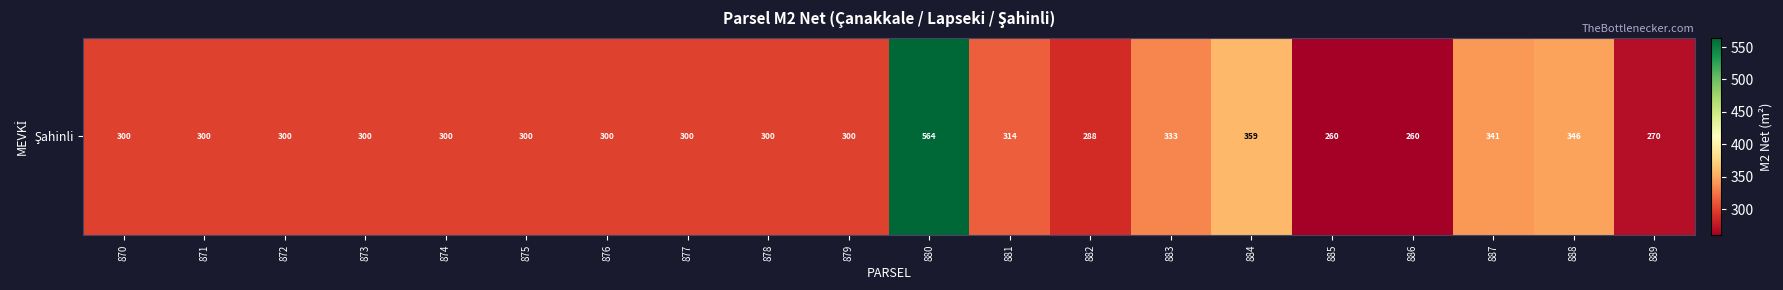

Approximately how many times larger is the value at 873 compared to 889?

1.1